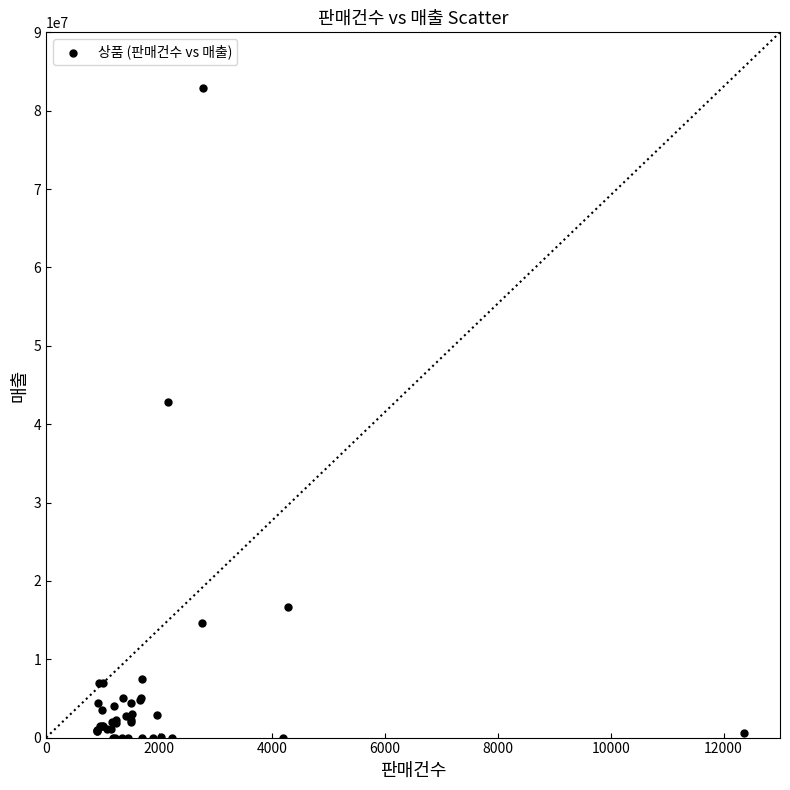

What Y value in the scatter plot is closest to 41422000?

42787800